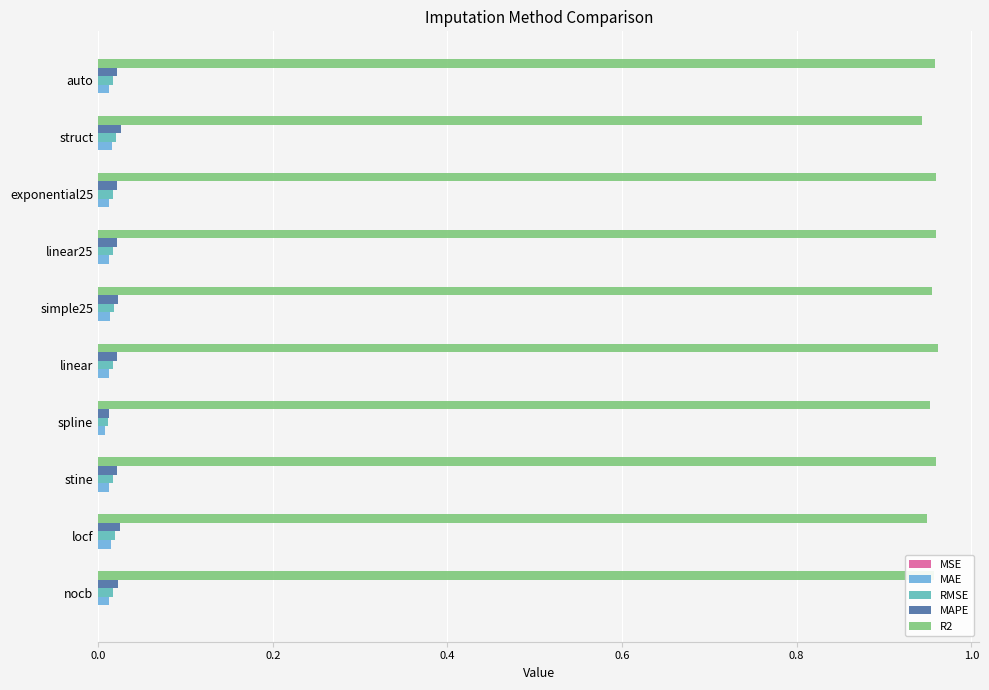

How many categories are shown in the chart?

10